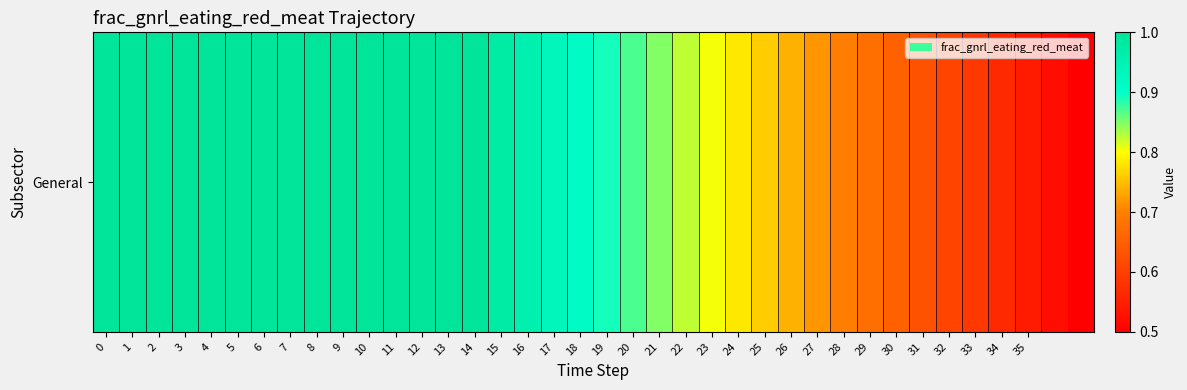

Is it true that the value at 6 is 1.0?

True